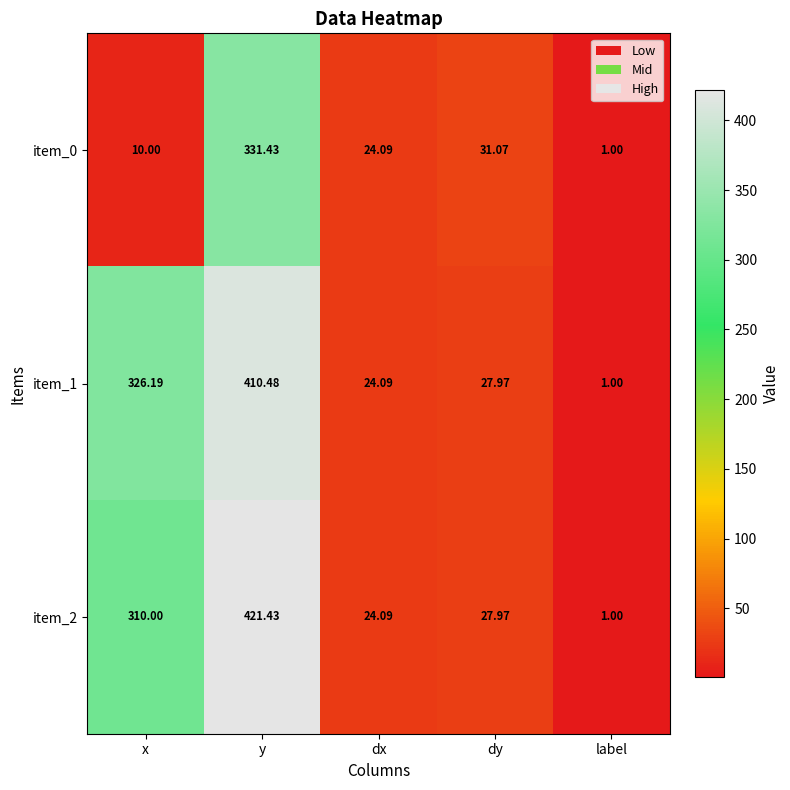

List the labels in order of item_1 value, smallest first.

label, dx, dy, x, y